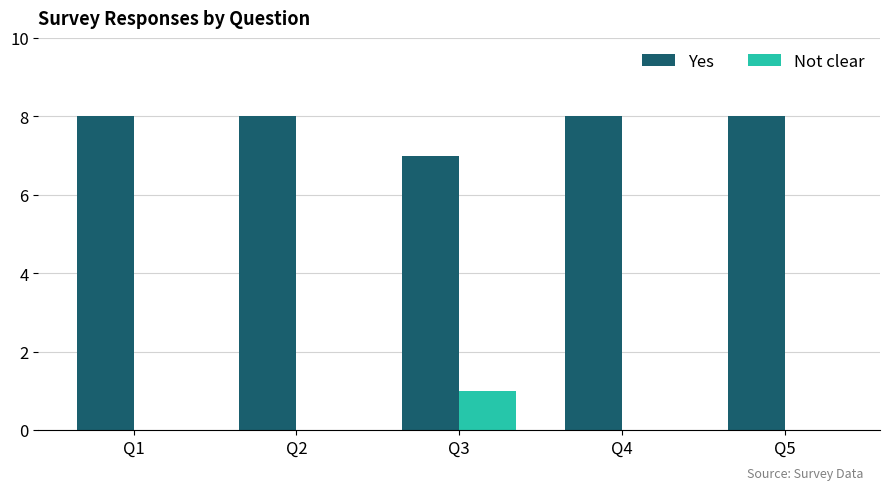

Is the value of Not clear at Q3 greater than the value of Yes at Q4?

No